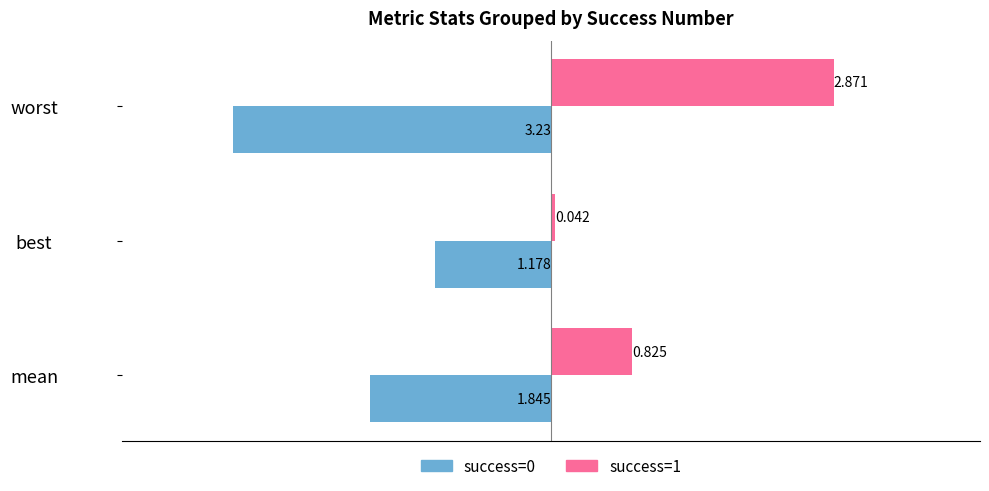

How many data points does each series have?

3